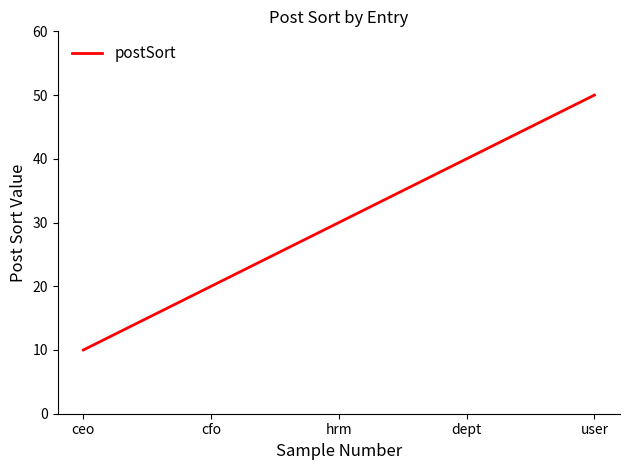

Does the chart have visible grid lines?

No